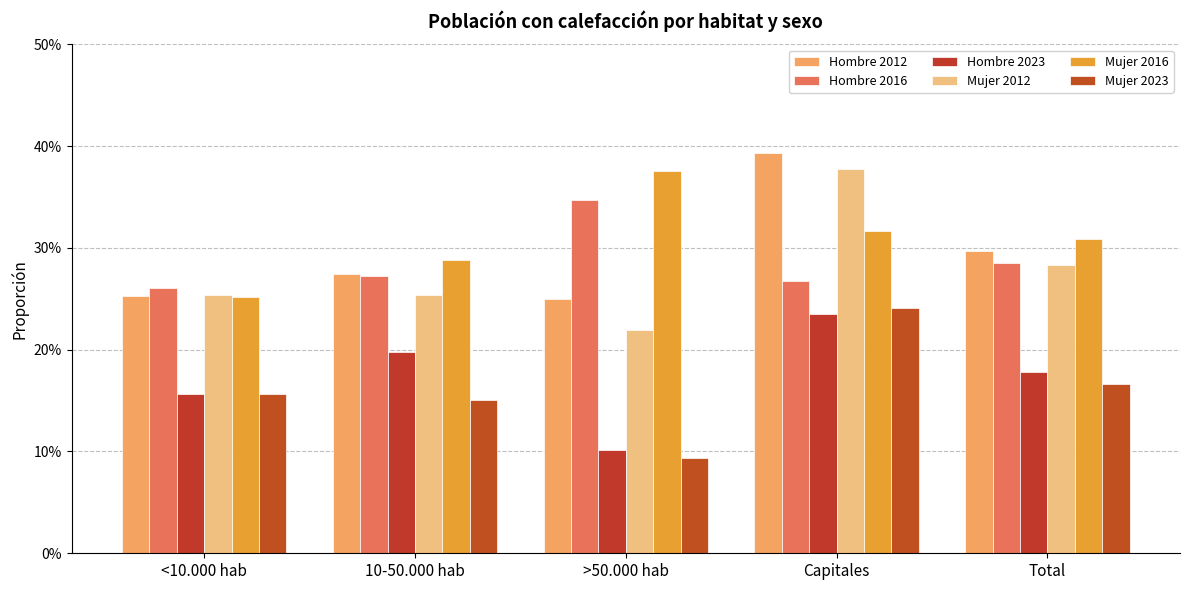

The value of Mujer 2016 at <10.000 hab is 0.3. True or false?

True